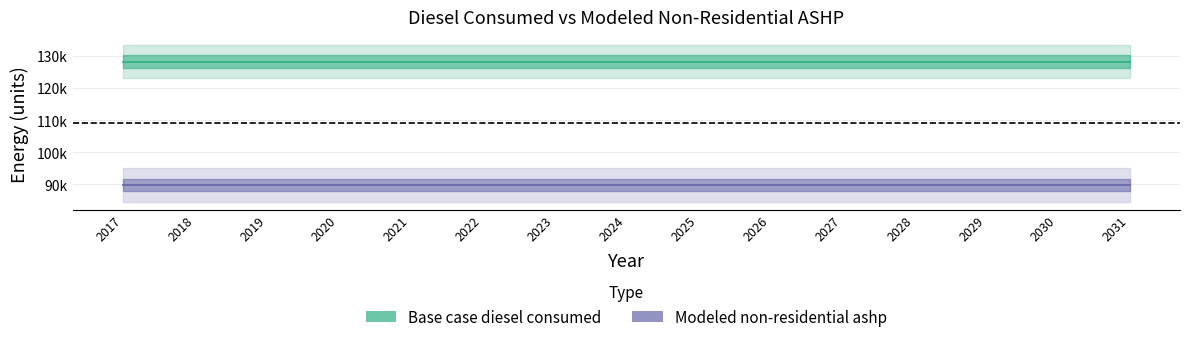

Does the chart have visible grid lines?

Yes